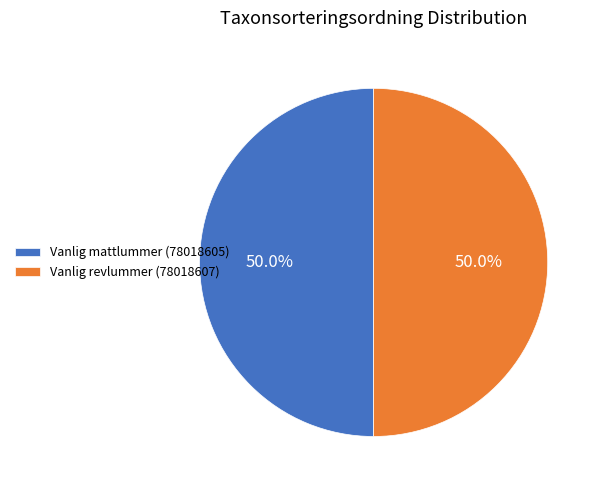

Approximately how many times larger is the value at Vanlig revlummer (78018607) compared to Vanlig mattlummer (78018605)?

1.0